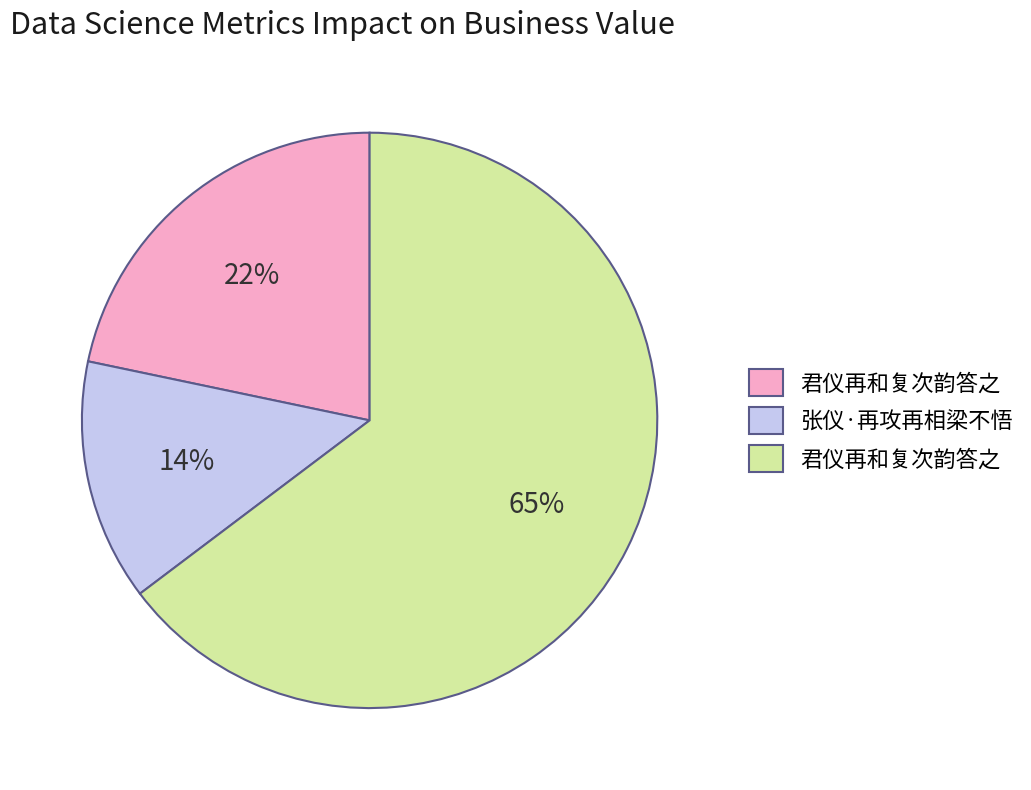

Is there a majority slice in this chart?

Yes